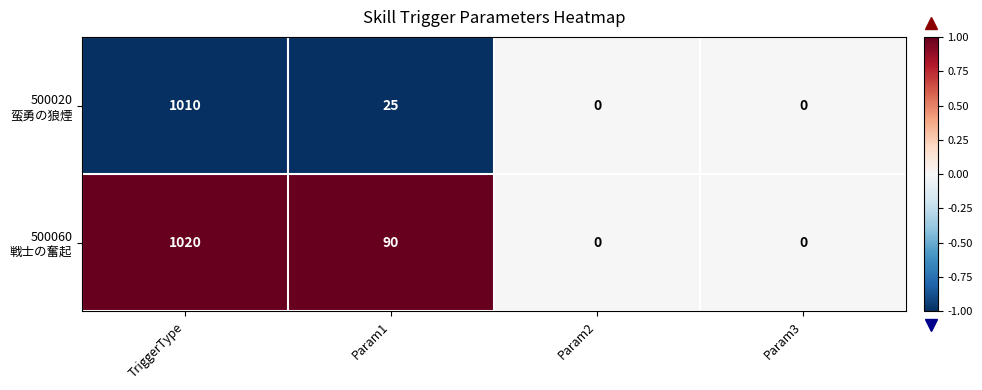

What is the maximum value shown in the chart?

1020